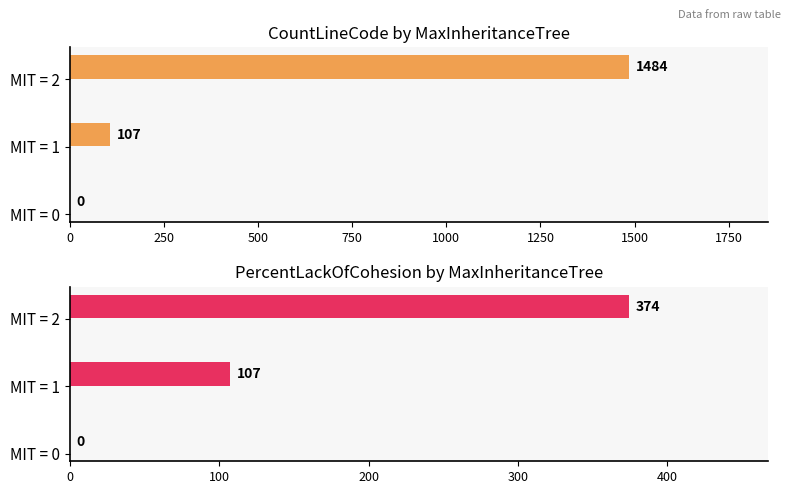

What is the average value of the PercentLackOfCohesion series?

160